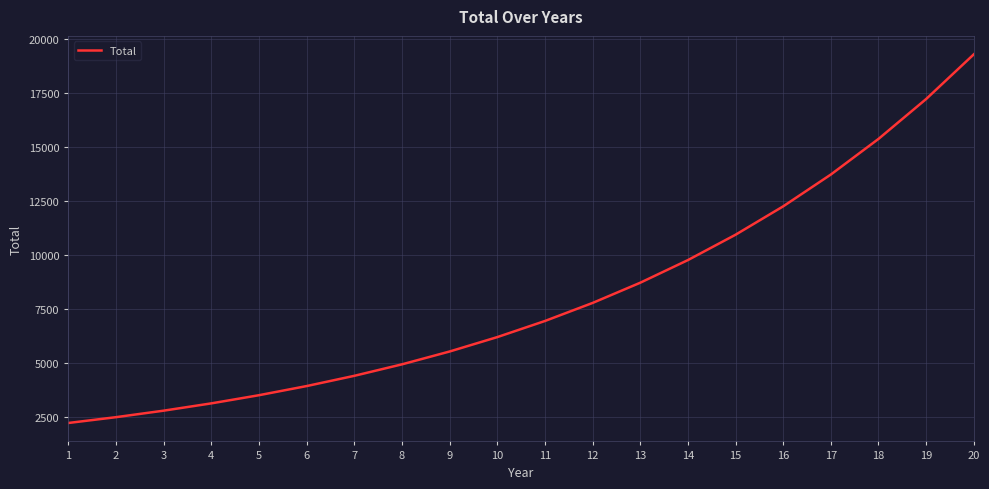

Does the chart display data point markers on the line(s)?

No